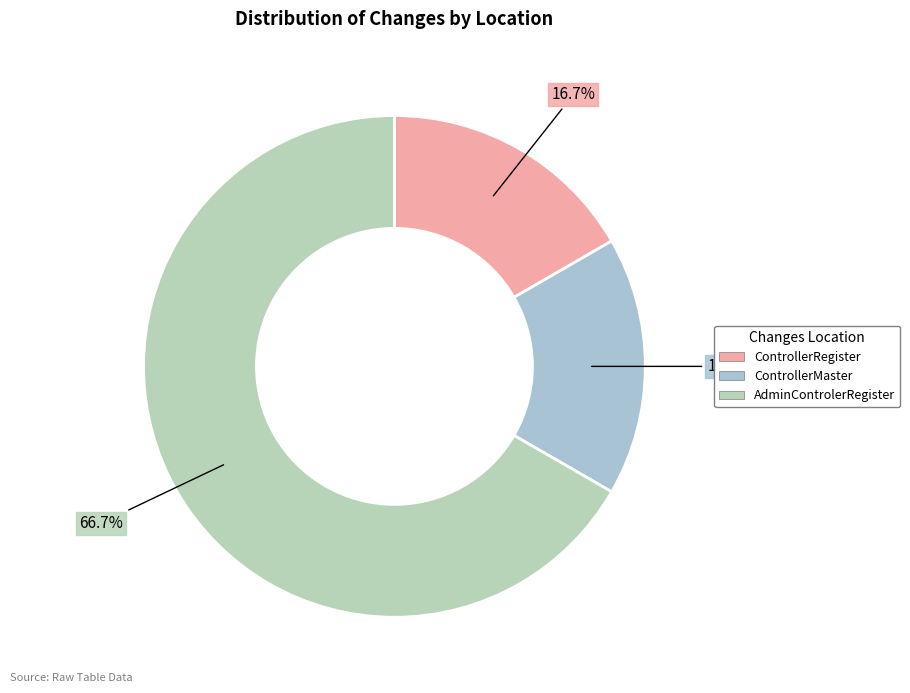

Is the sum of AdminControlerRegister and ControllerRegister greater than half?

Yes